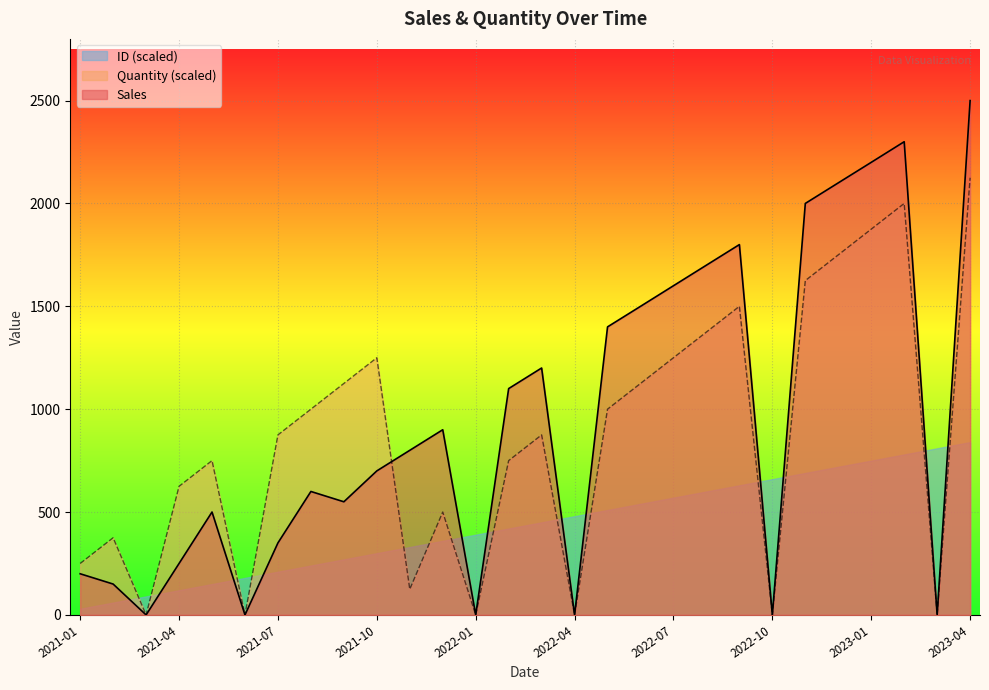

True or false: Quantity and Sales cross at least once.

True